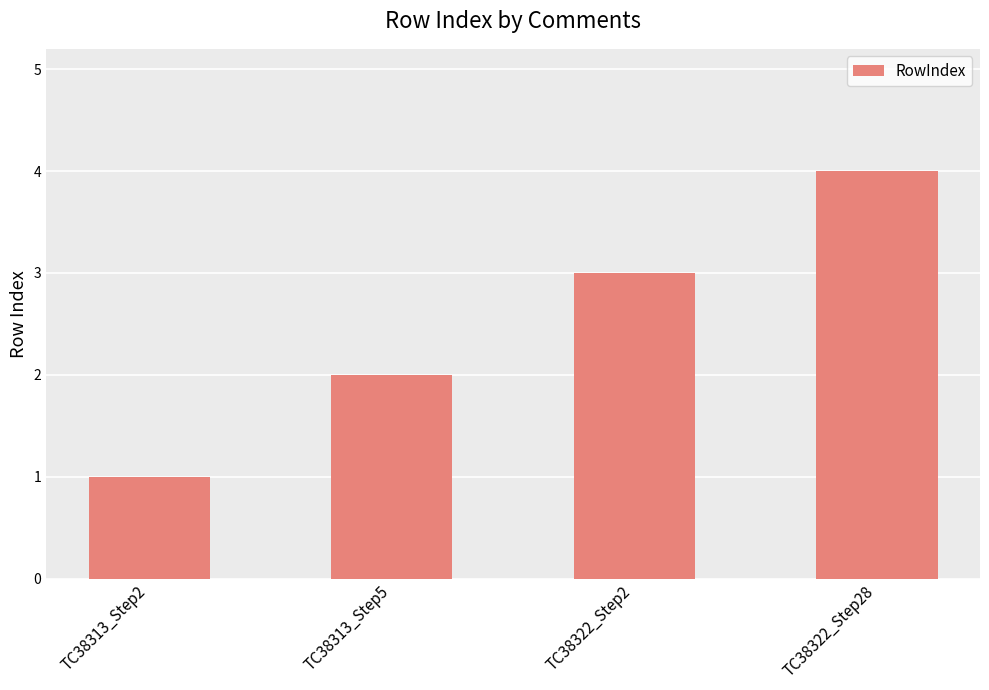

What is the value of the 2nd bar from the left?

2